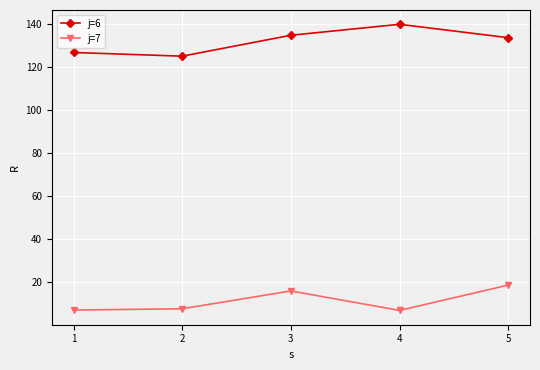

The value of j=6 at 3 is 212.0. True or false?

False